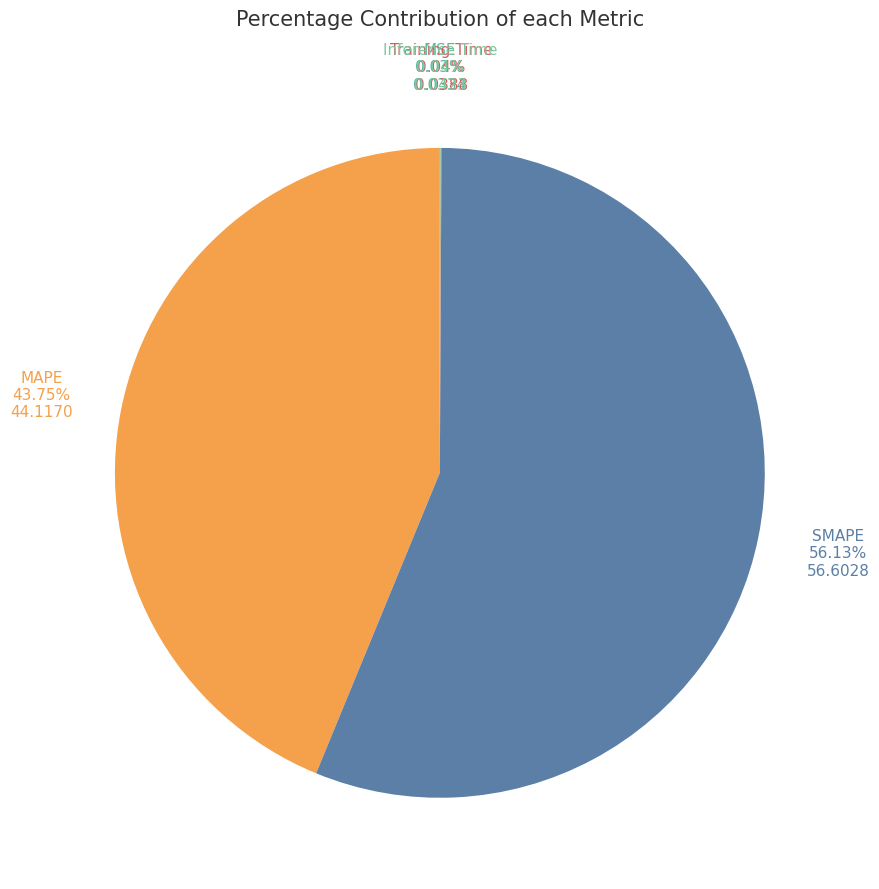

Which slice is the smallest?

MSE